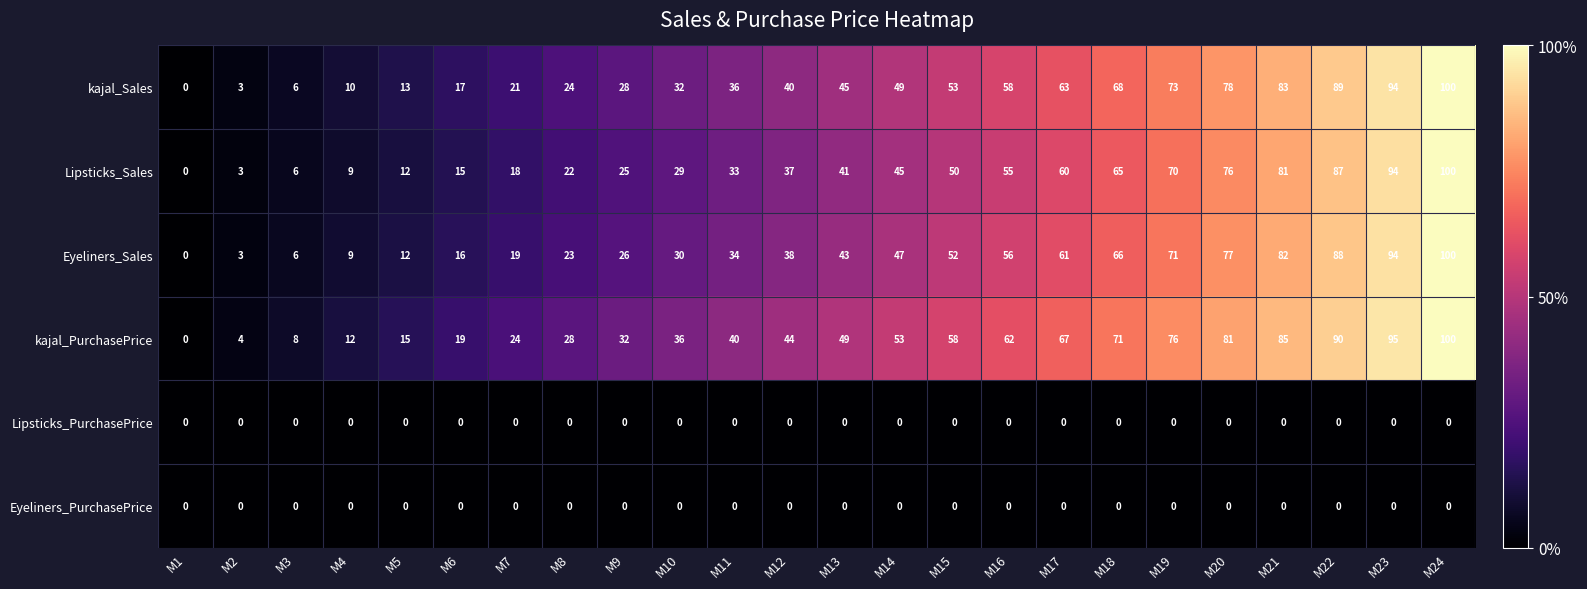

List the labels in order of kajal_PurchasePrice value, smallest first.

M1, M2, M3, M4, M5, M6, M7, M8, M9, M10, M11, M12, M13, M14, M15, M16, M17, M18, M19, M20, M21, M22, M23, M24